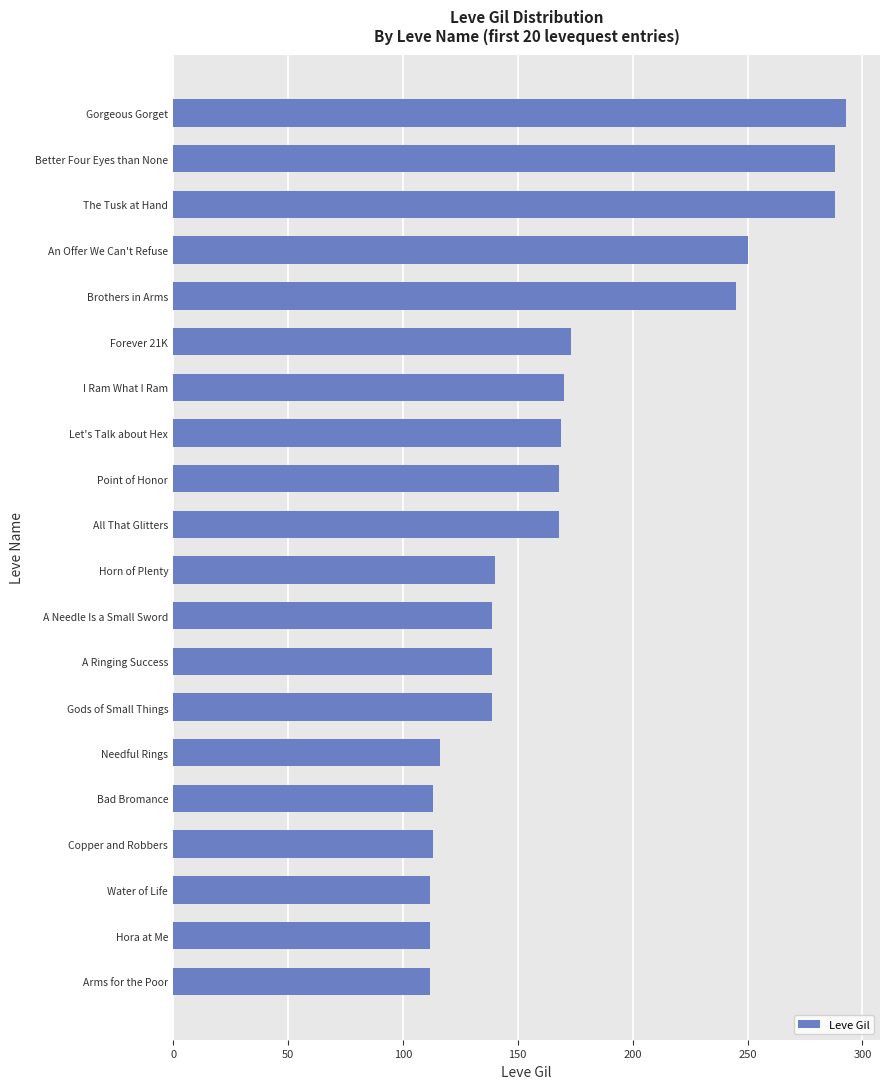

What is the greatest value displayed?

293